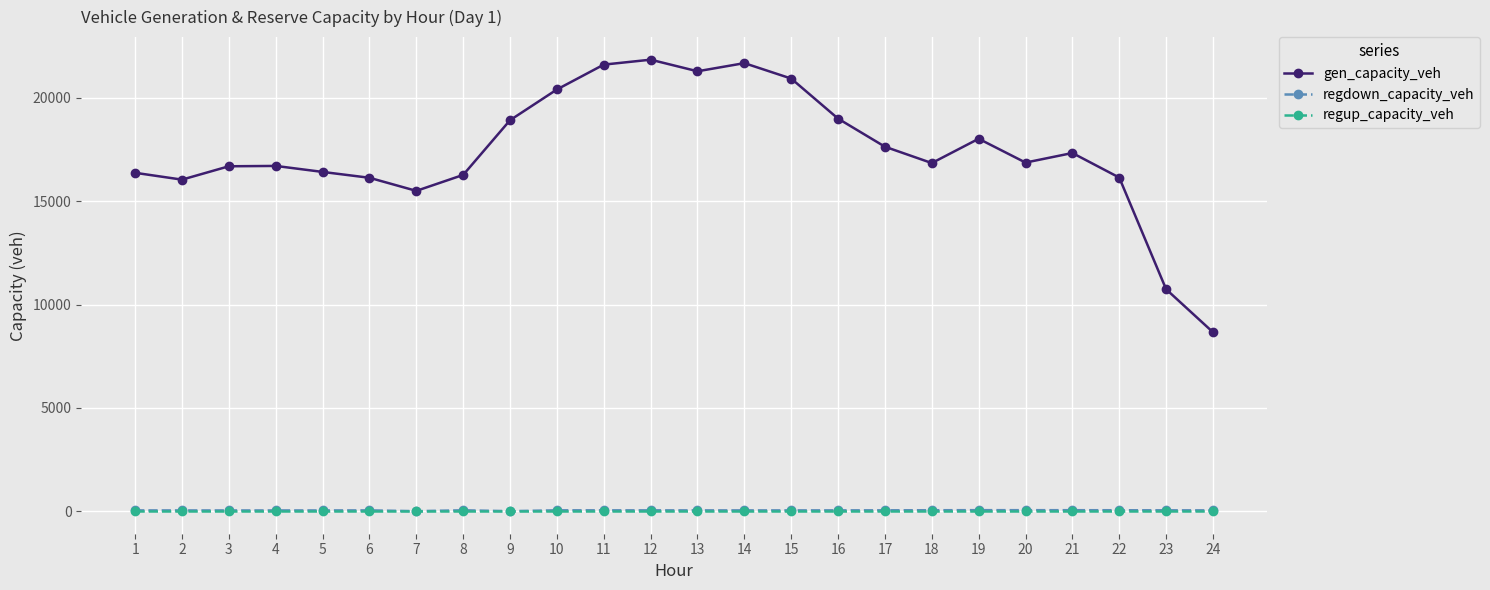

How many interior local valleys does the gen_capacity_veh series have?

5